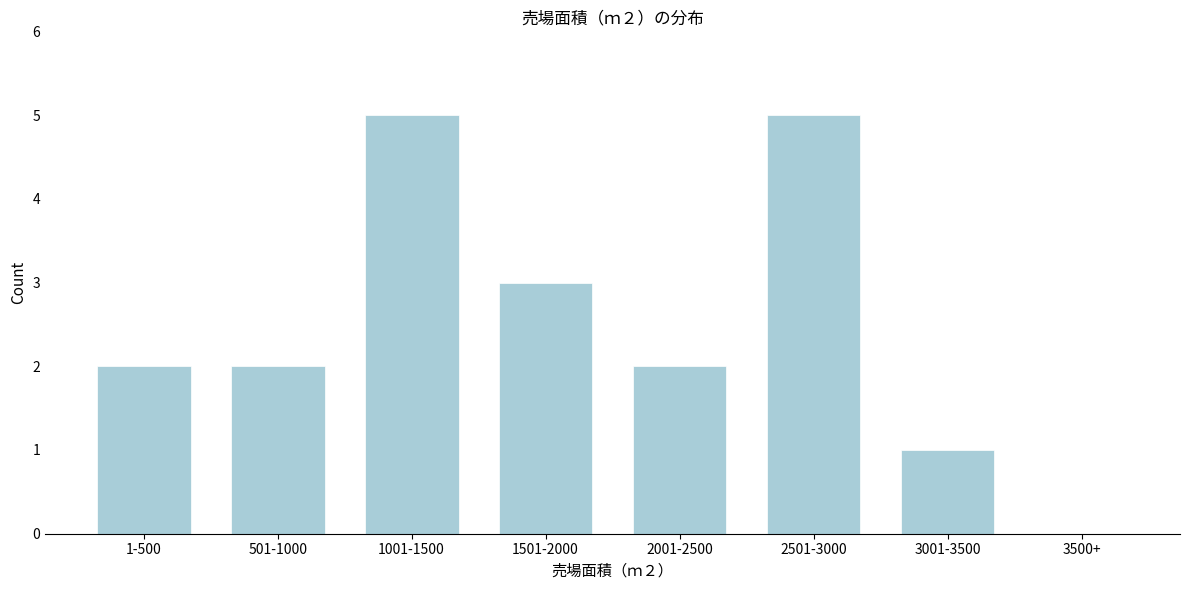

Reading left to right, what are all the values shown in this chart?

1-500=2	501-1000=2	1001-1500=5	1501-2000=3	2001-2500=2	2501-3000=5	3001-3500=1	3500+=0